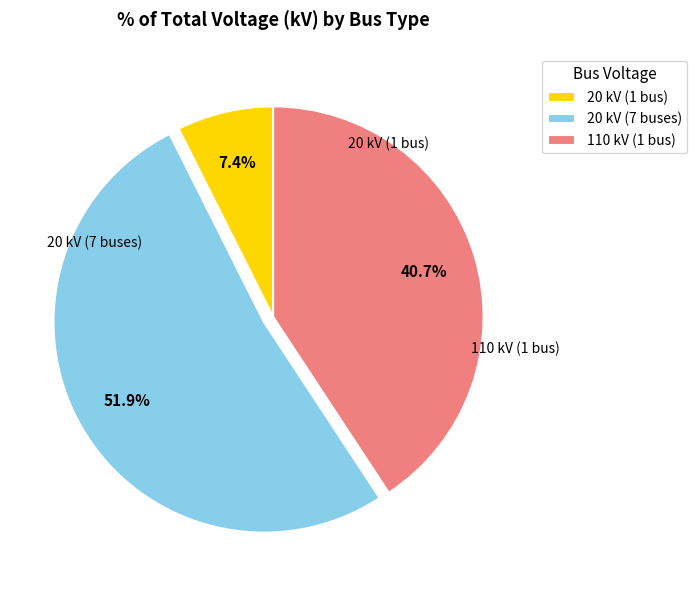

Which slice is the smallest?

20 kV (1 bus)